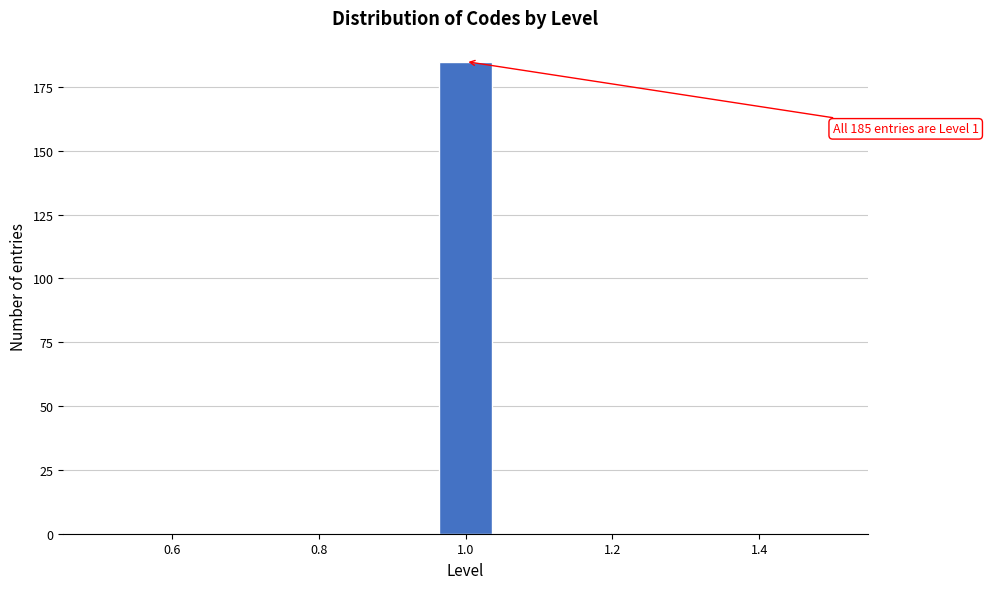

Around what value on the x-axis is the tallest bar? Give the approximate position of its centre, as read against the axis.

1.00